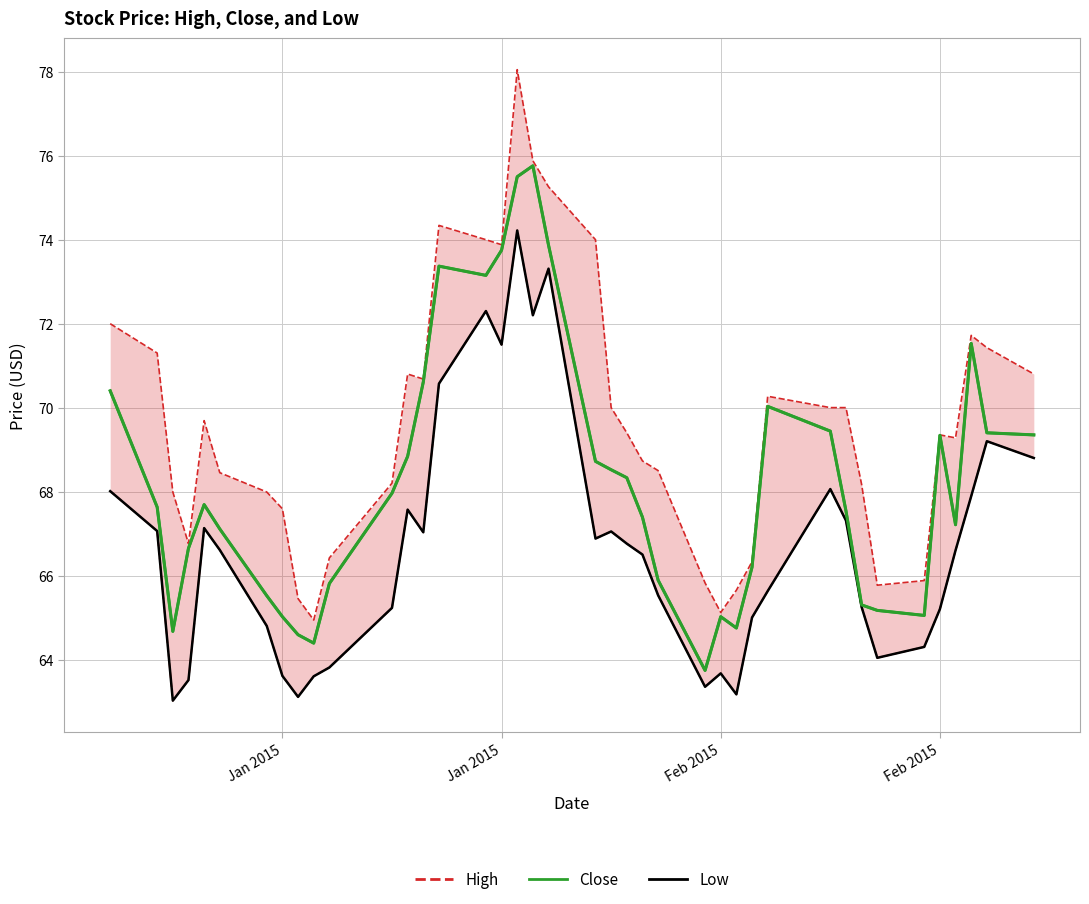

Count the number of categories in the chart.

40